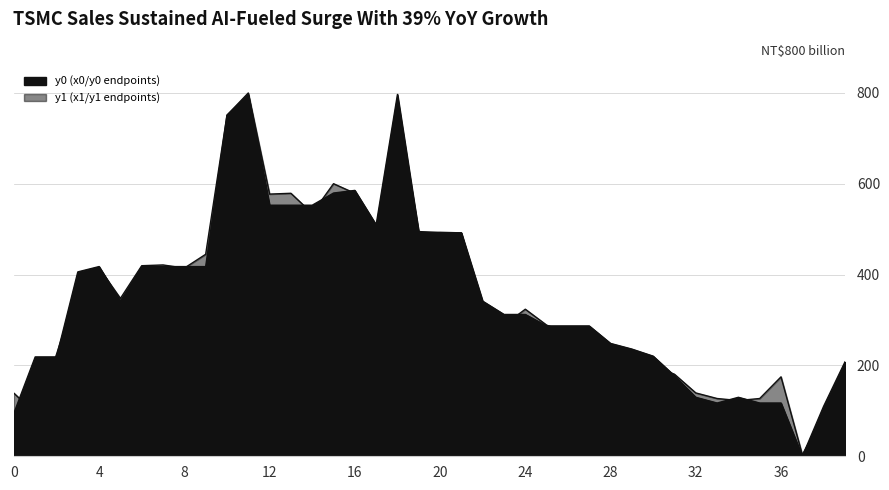

At which label does y1 first exceed 323?

3